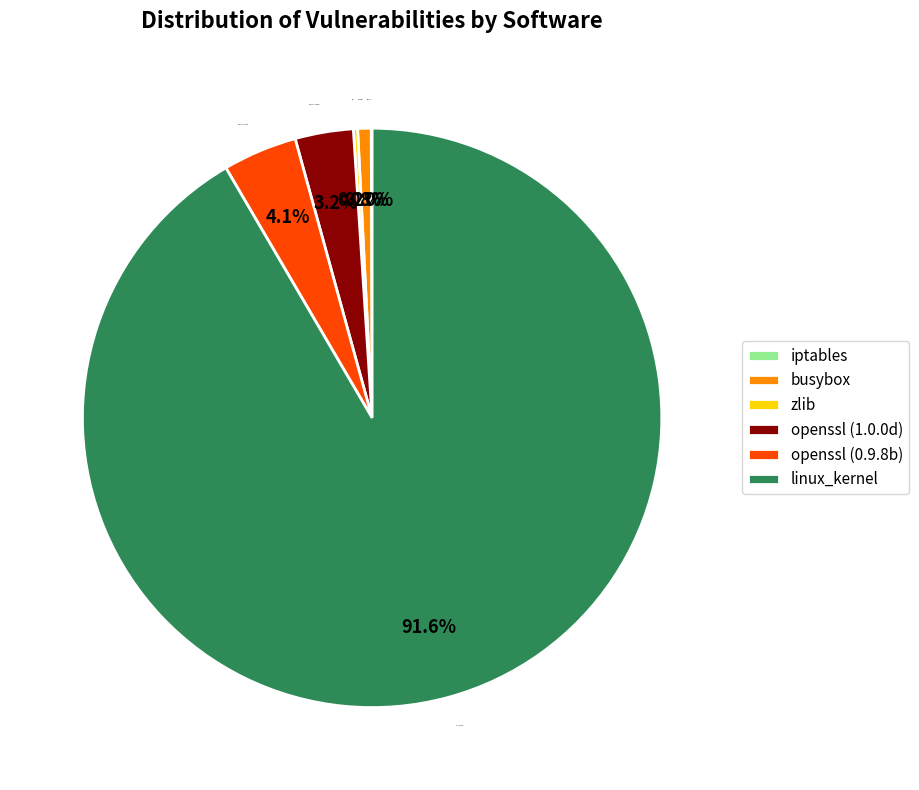

What percentage is NOT represented by openssl (0.9.8b)?

95.9%